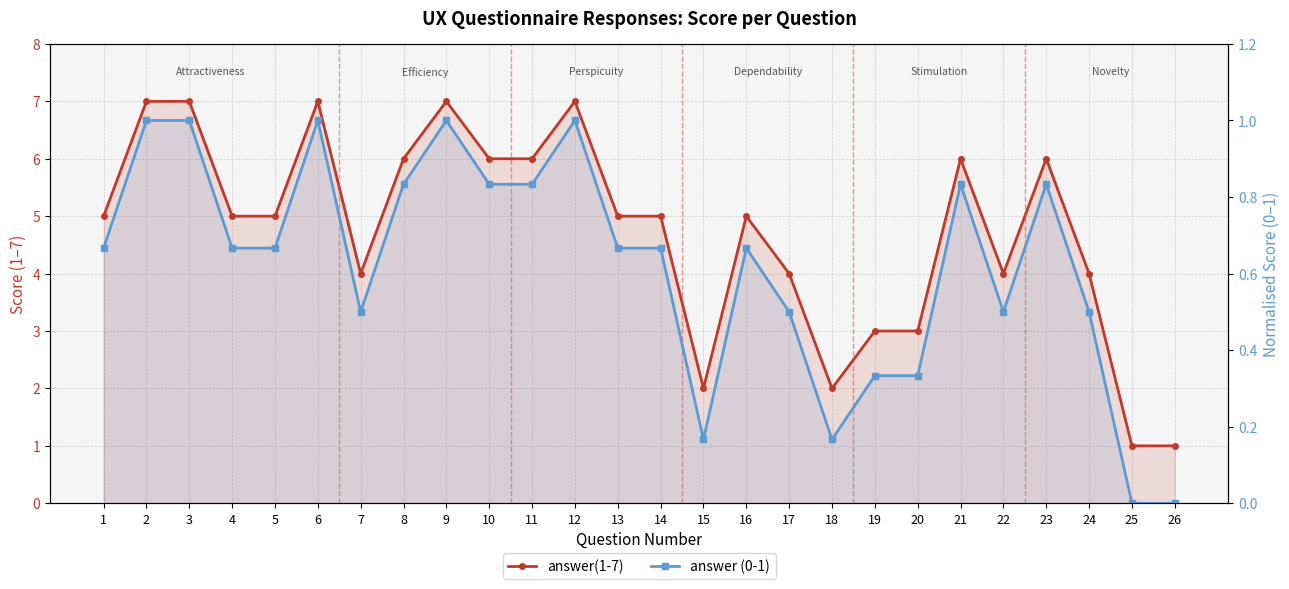

Which label corresponds to the largest value in the chart?

2